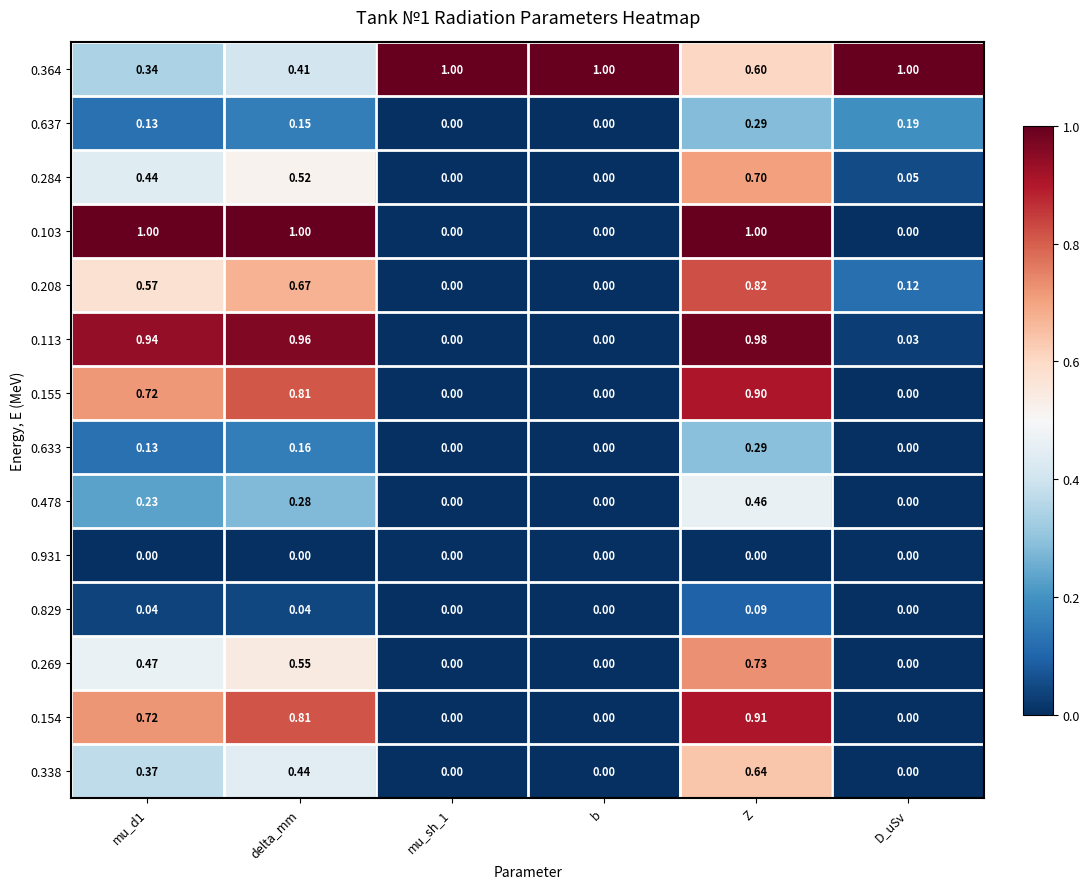

What is the difference between the highest and lowest values at Z?

1.0